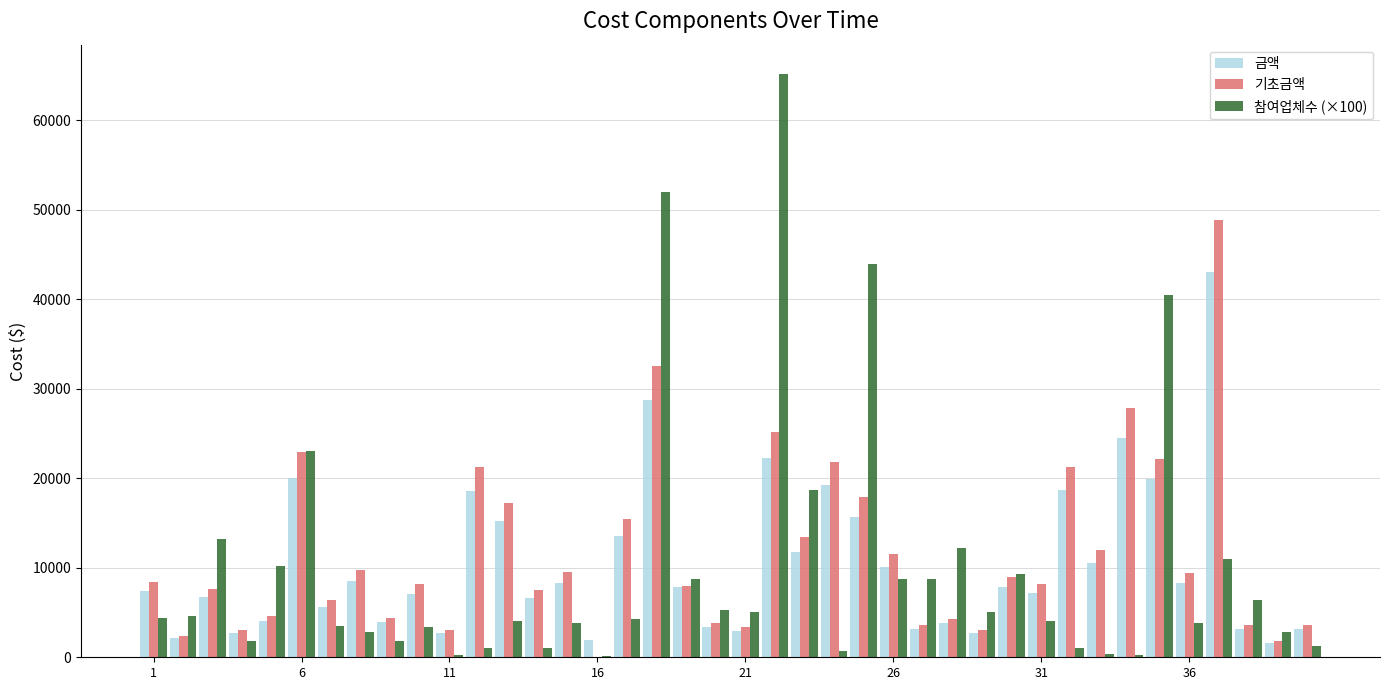

What is the greatest value displayed?

65200.0